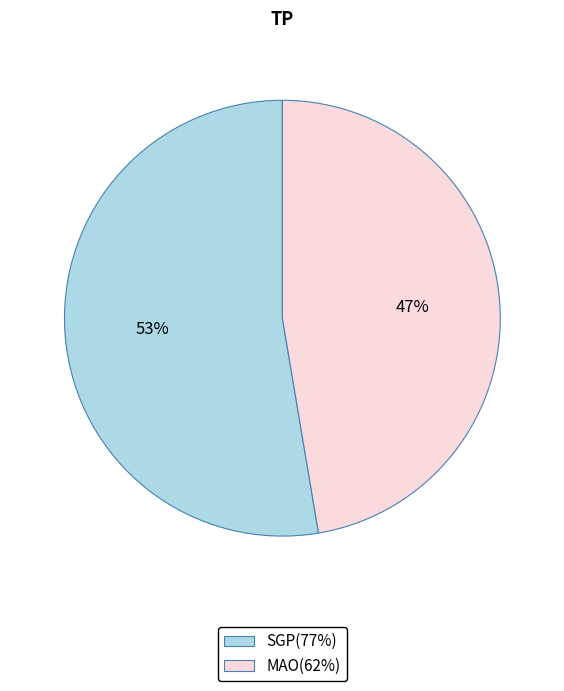

To the nearest percent, what is the combined percentage of SGP(77%) and MAO(62%)?

100%